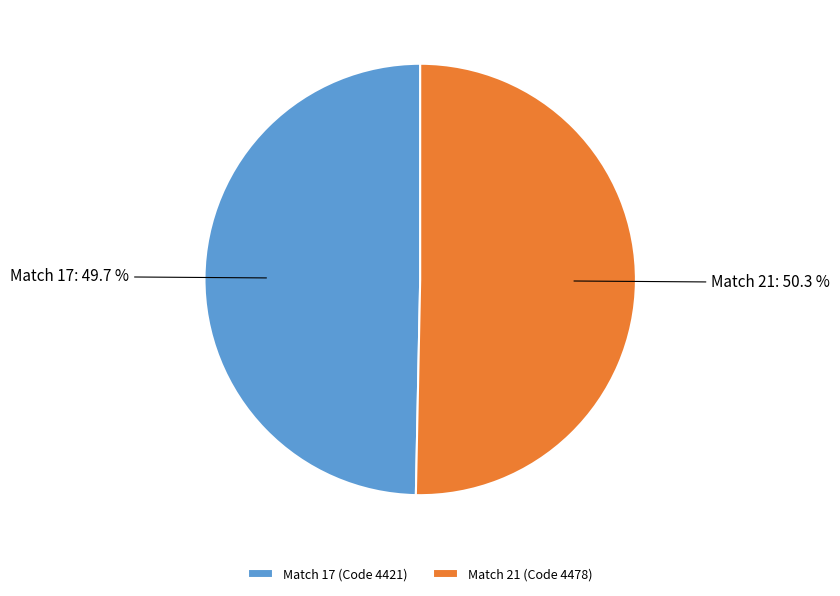

Which slice represents more than half of the pie?

Match 21 (Code 4478)